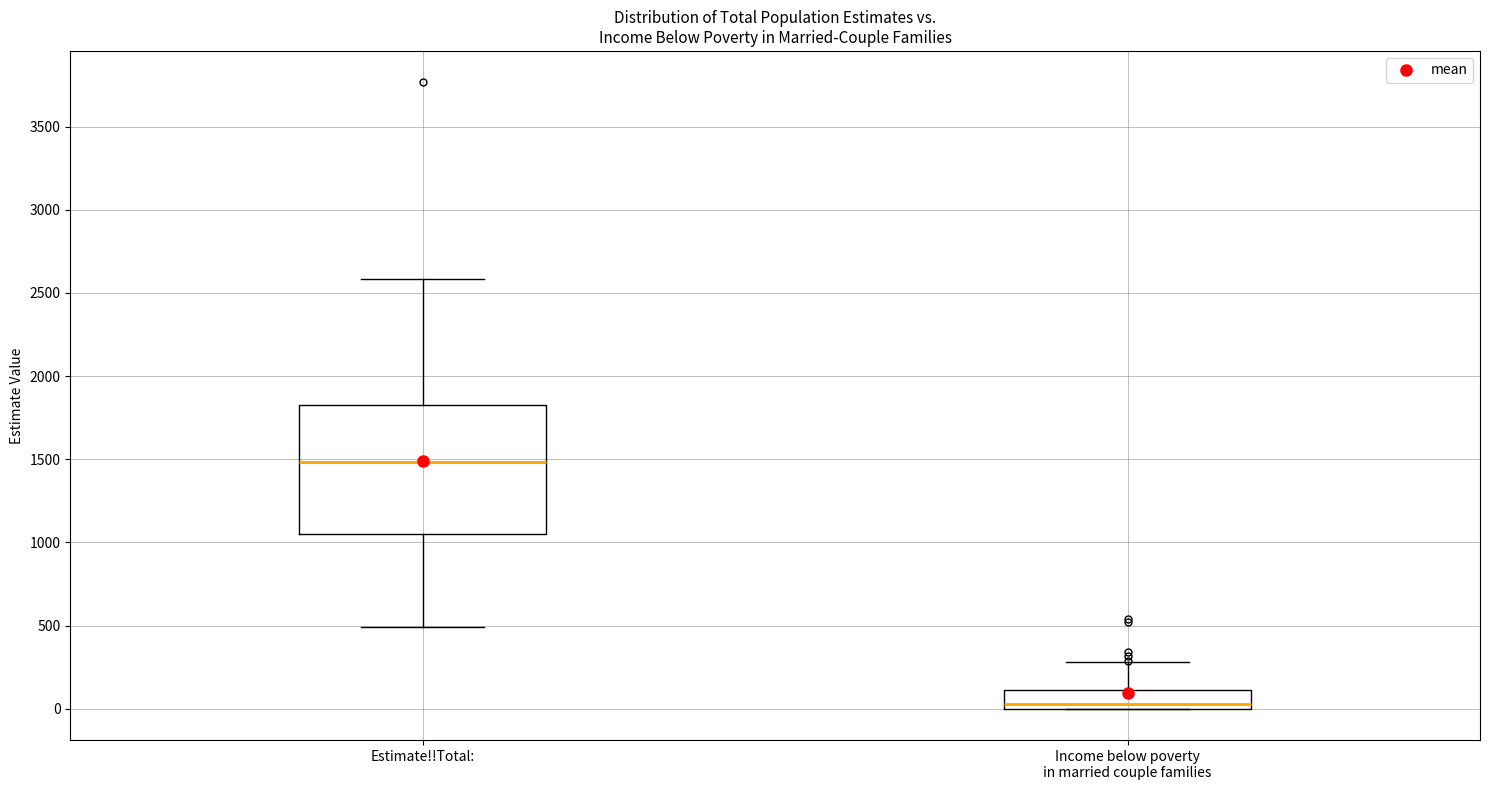

Which box has the highest median line?

Estimate!!Total: